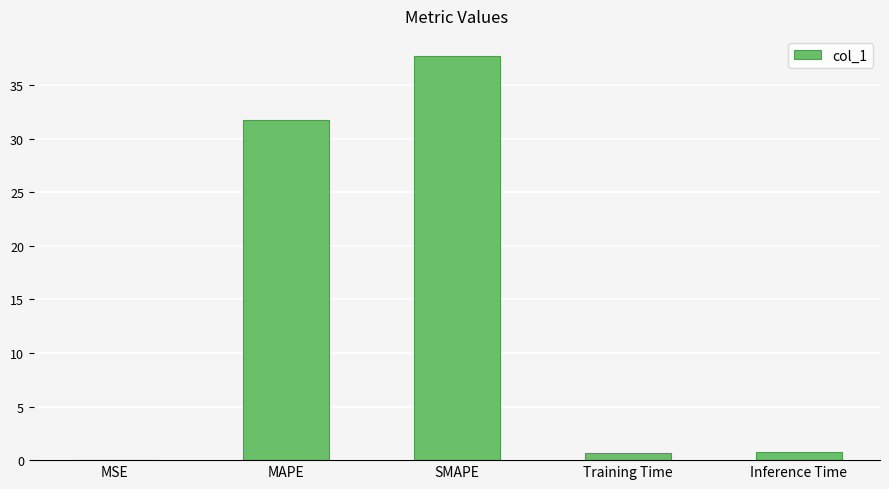

Count the number of categories in the chart.

5